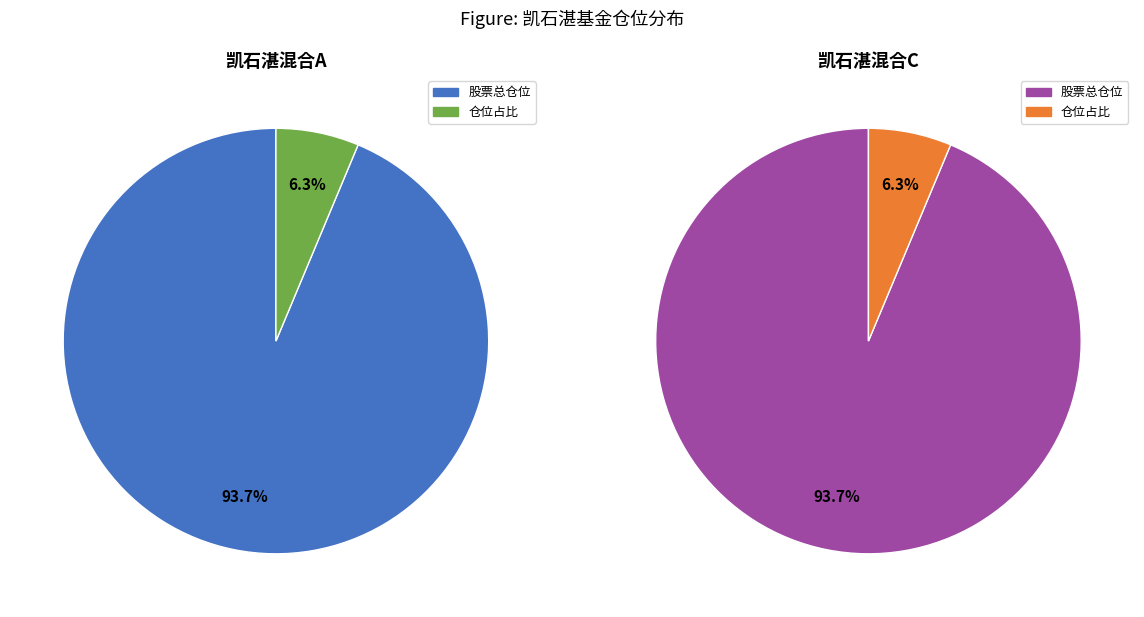

What is the largest slice in the pie chart?

股票总仓位